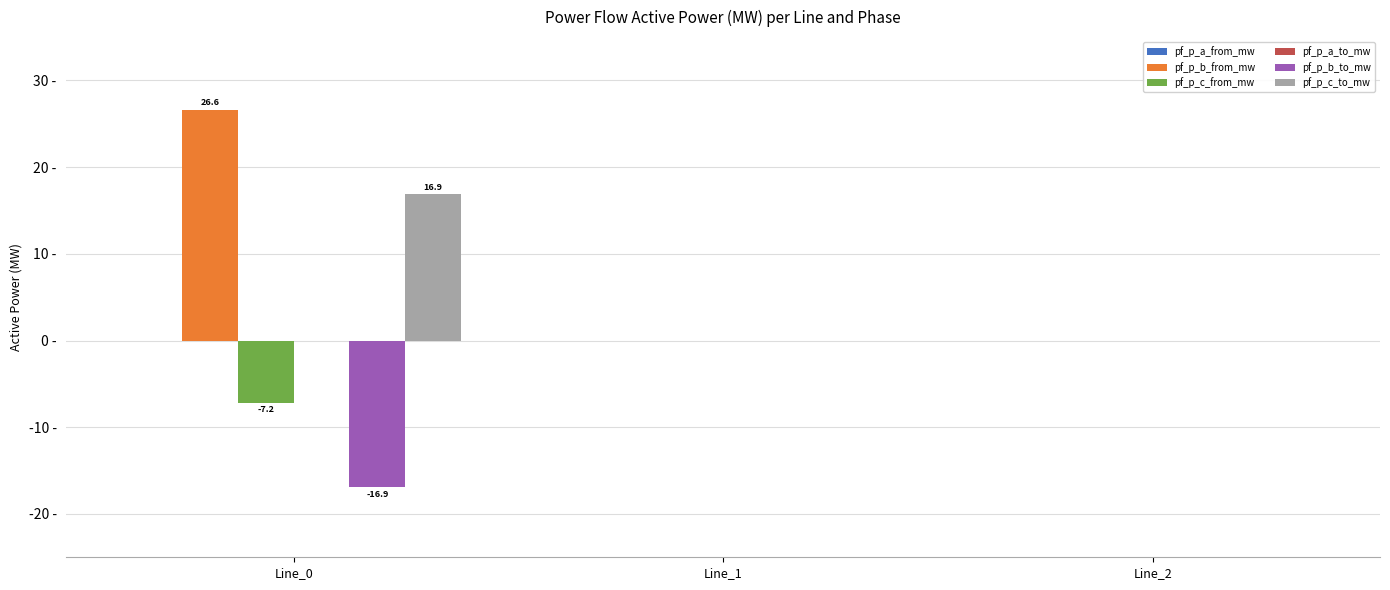

Rank the series by their maximum value, from lowest to highest.

pf_p_b_to_mw, pf_p_c_from_mw, pf_p_a_from_mw, pf_p_a_to_mw, pf_p_c_to_mw, pf_p_b_from_mw